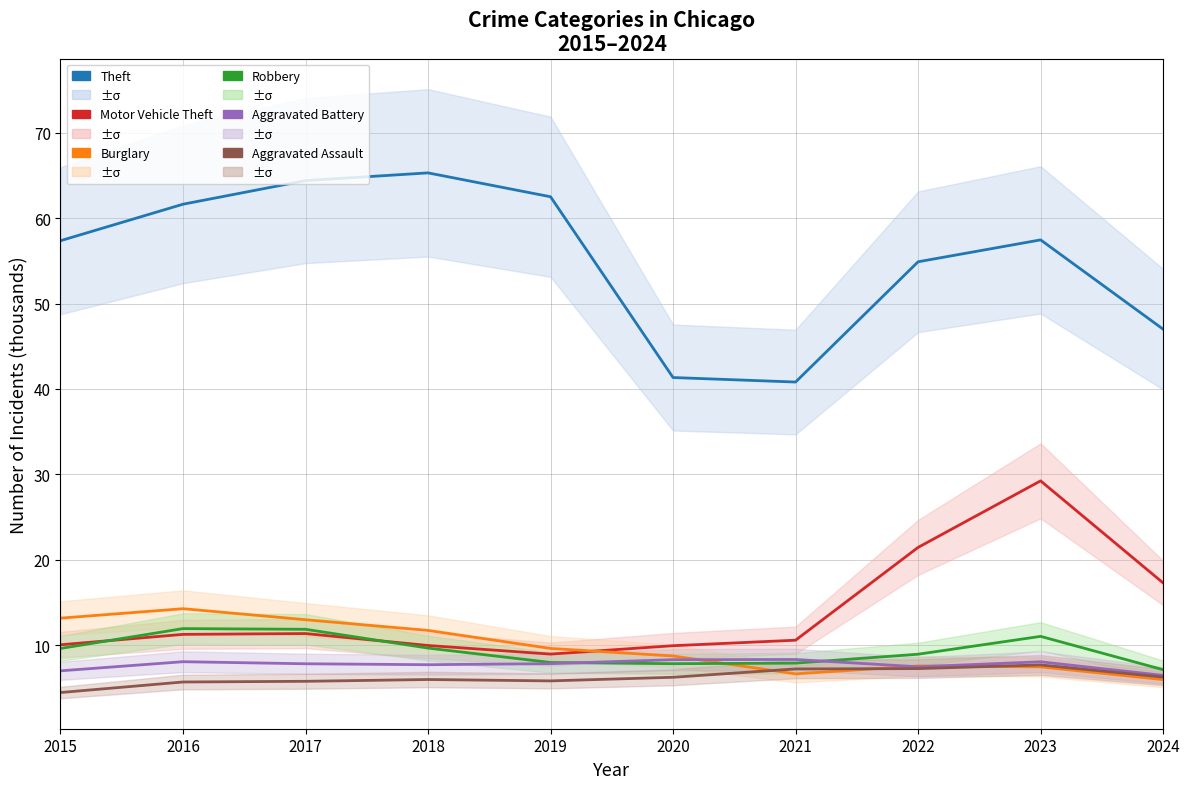

Does the chart have visible grid lines?

Yes